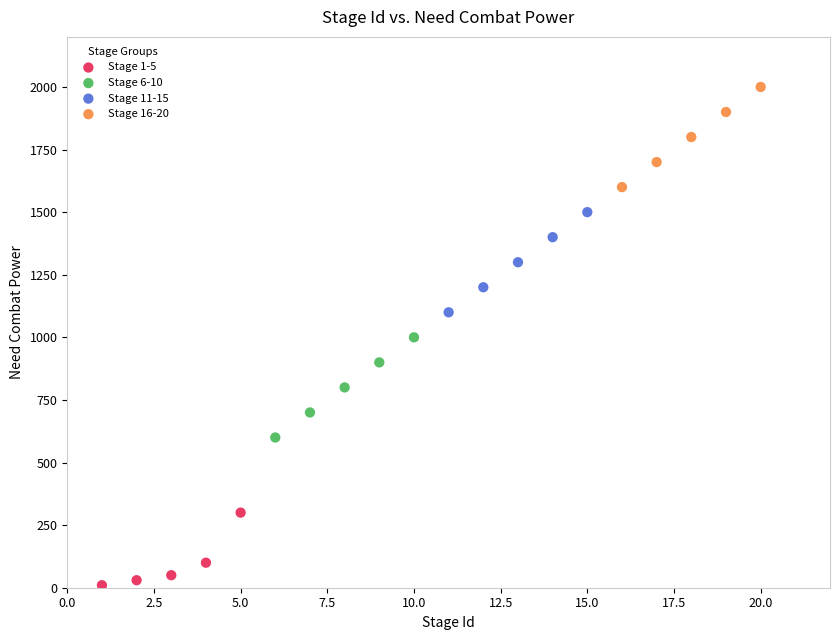

Which series reaches the maximum Y coordinate?

Stage 16-20